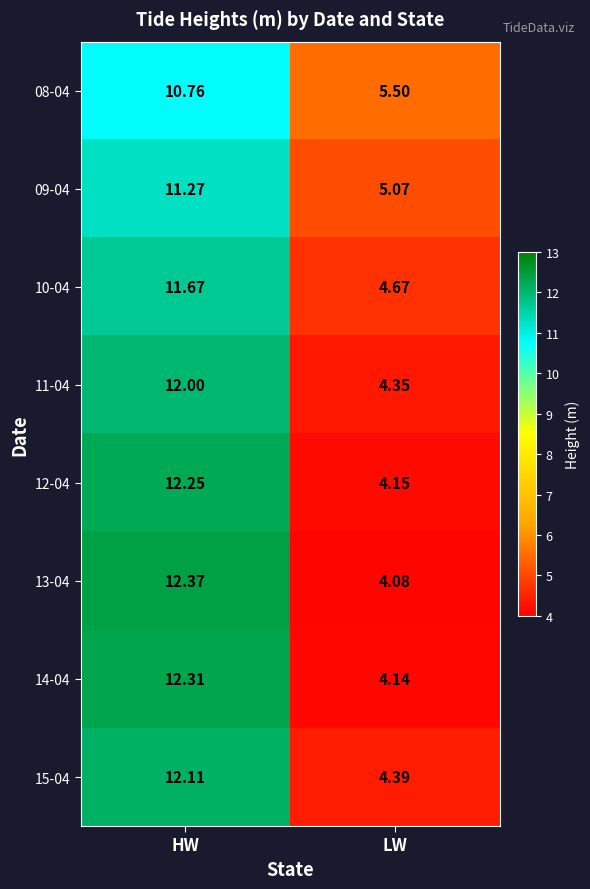

At which category is the sum across all series the highest?

HW